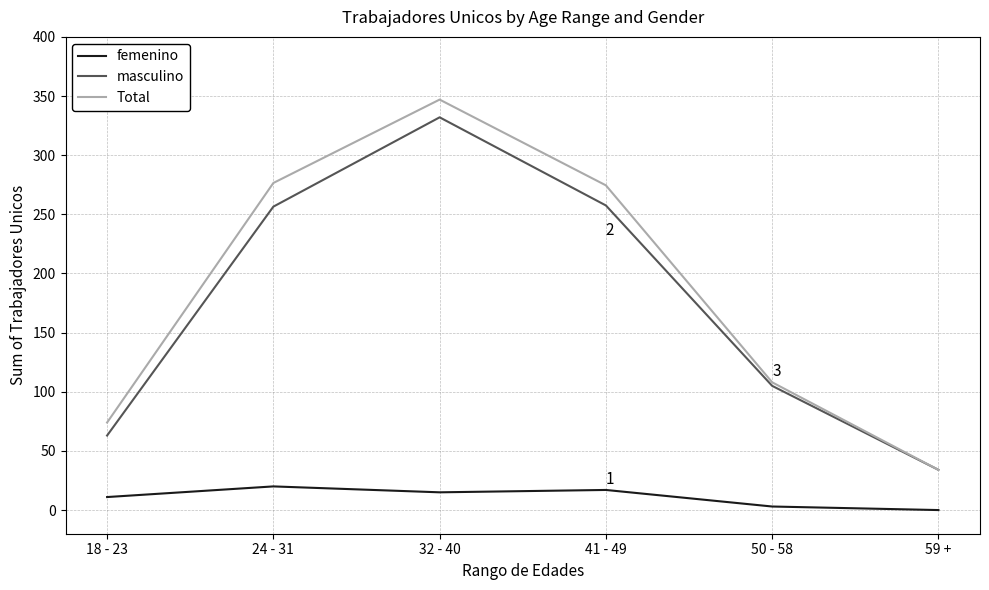

What is the greatest value displayed?

347.0